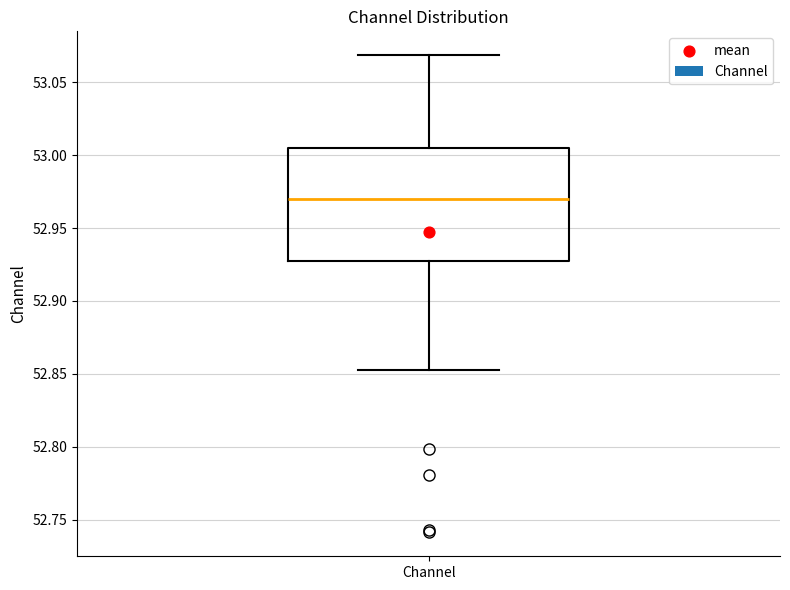

Transcribe this box plot: give where the median line is, the range the box spans, and where the two whiskers end, as read against the y-axis. The values are not printed on the chart, so give them approximately, as read against the axis.

median 52.970, box 52.930 to 53.005, whiskers 52.850 to 53.070